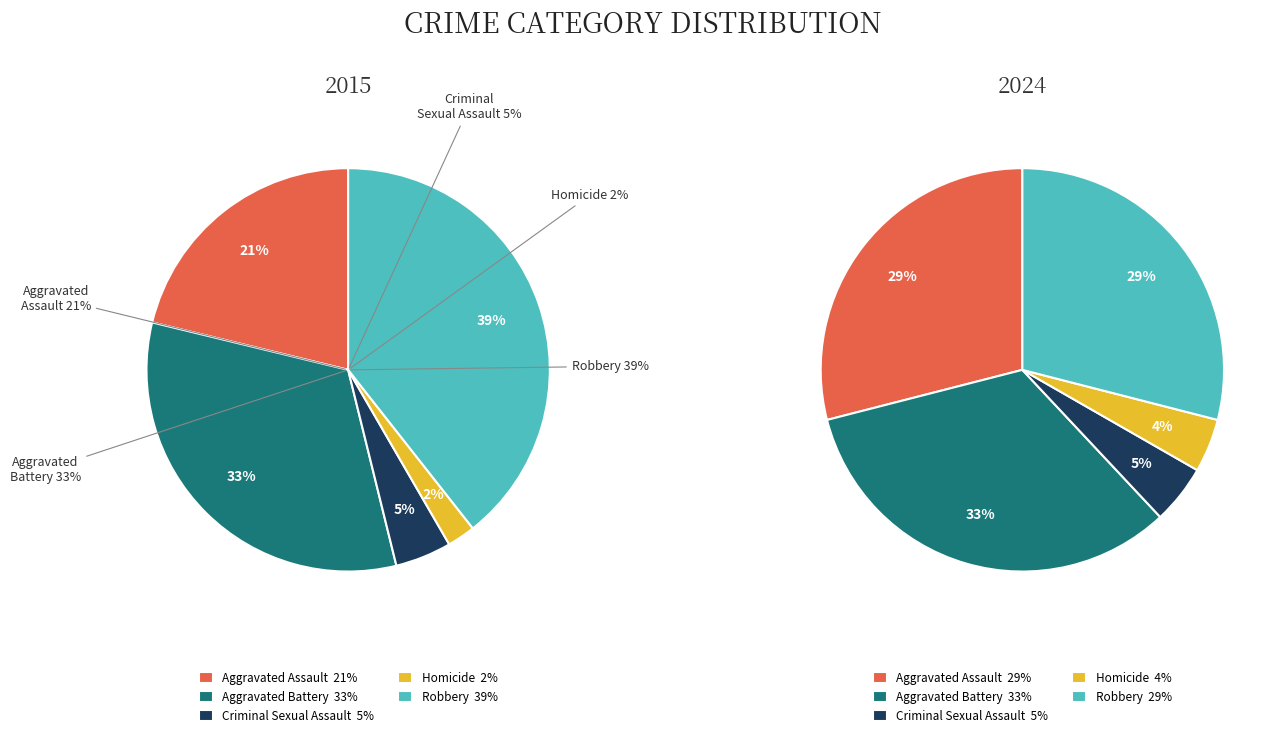

Rank the series by their maximum value, from highest to lowest.

values_2015, values_2024